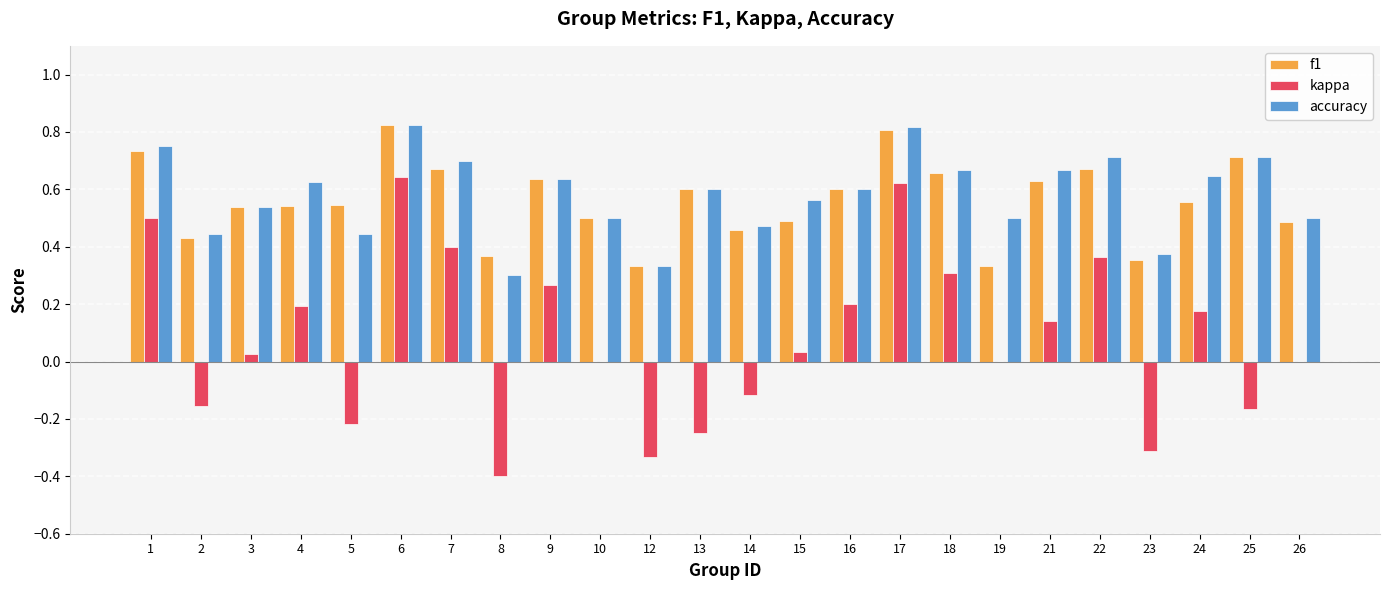

Is the value of f1 at 12 greater than the value of accuracy at 18?

No